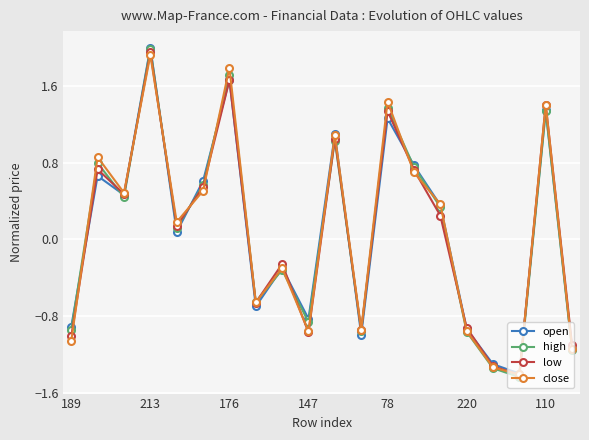

How many lines are shown in the chart?

4